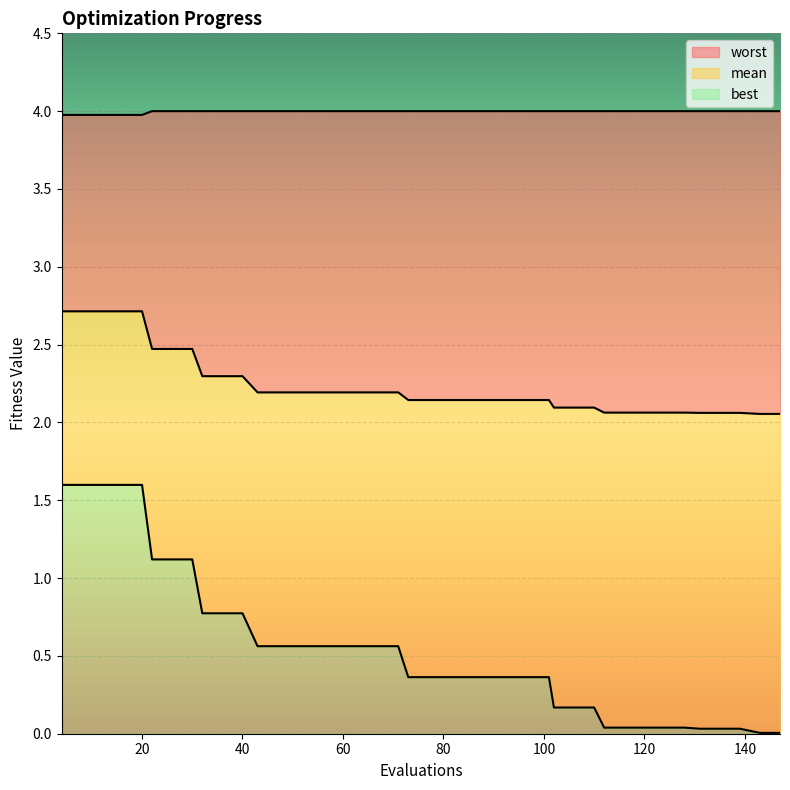

Rank the series by their average value, from highest to lowest.

worst, mean, best